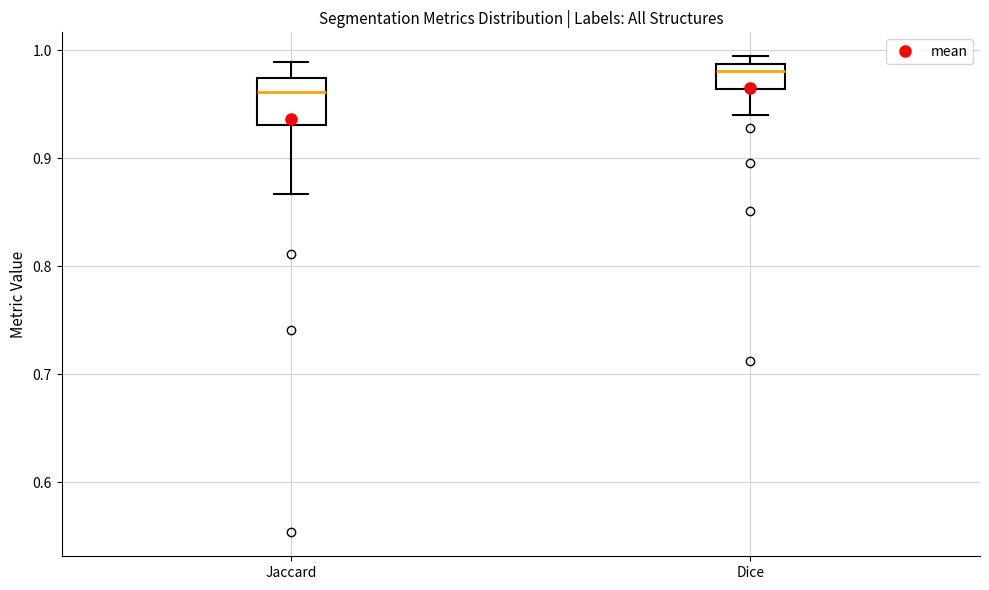

Which box's median line is the highest?

Dice